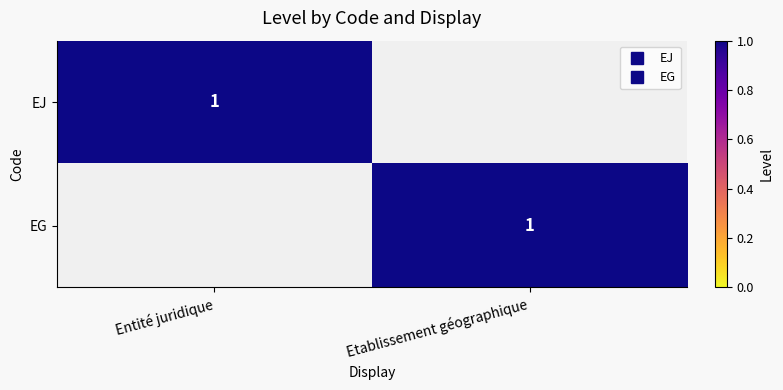

At how many categories does at least one series exceed 0?

2